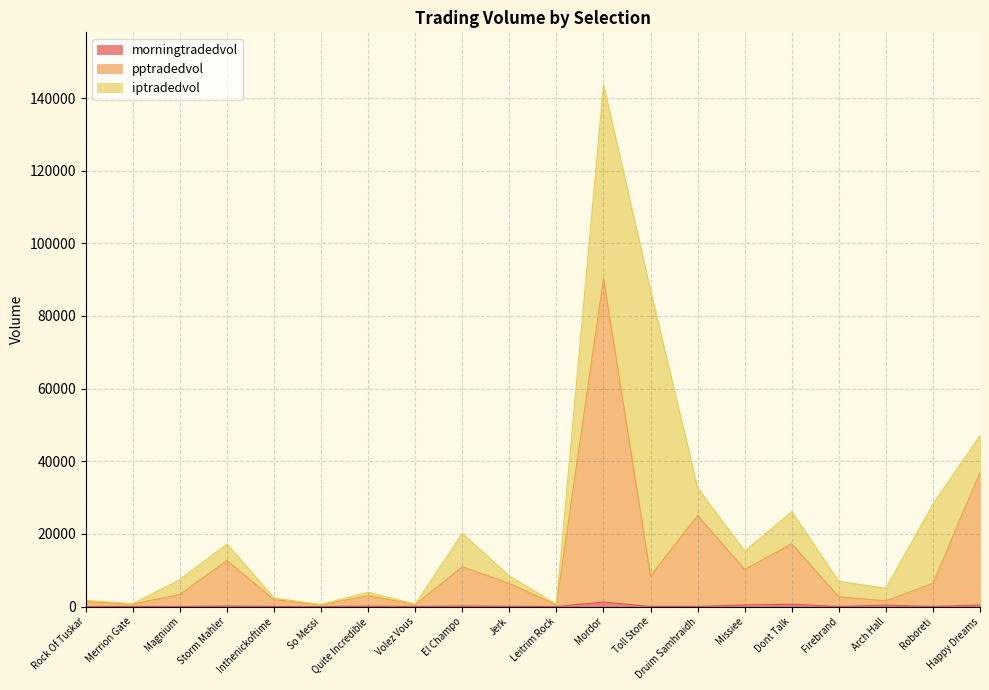

At which label is morningtradedvol closest to 619?

Dont Talk